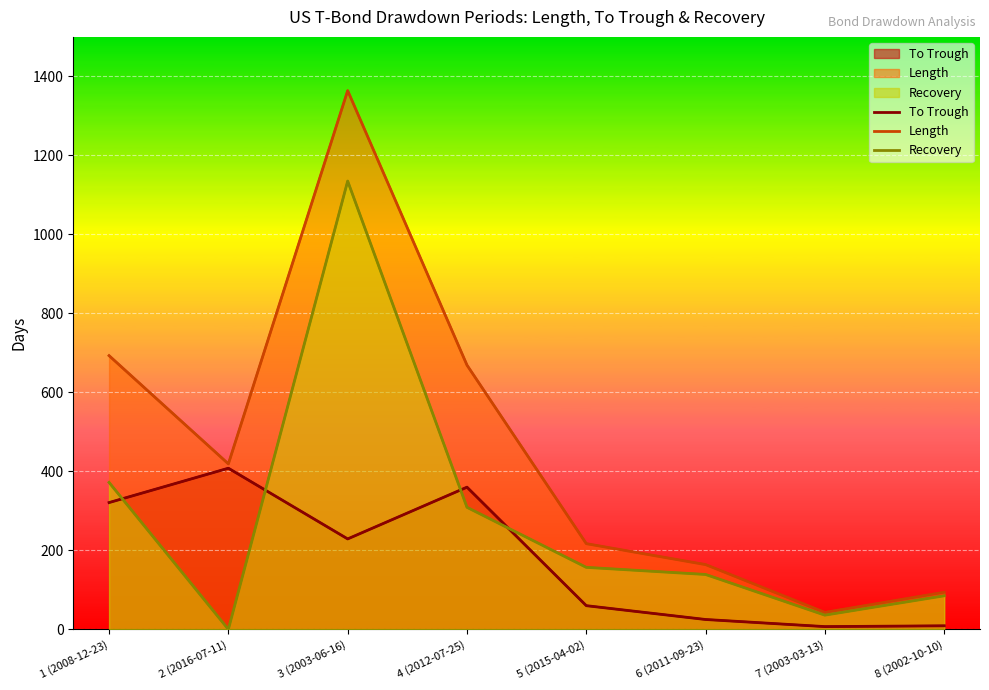

How many values in the To Trough series are below 229?

4